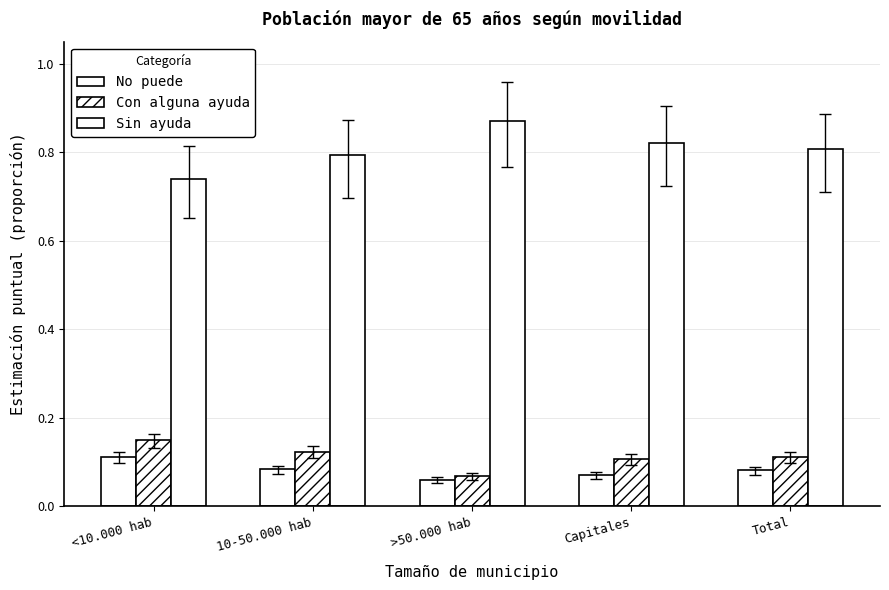

Does the chart contain stacked bars?

No